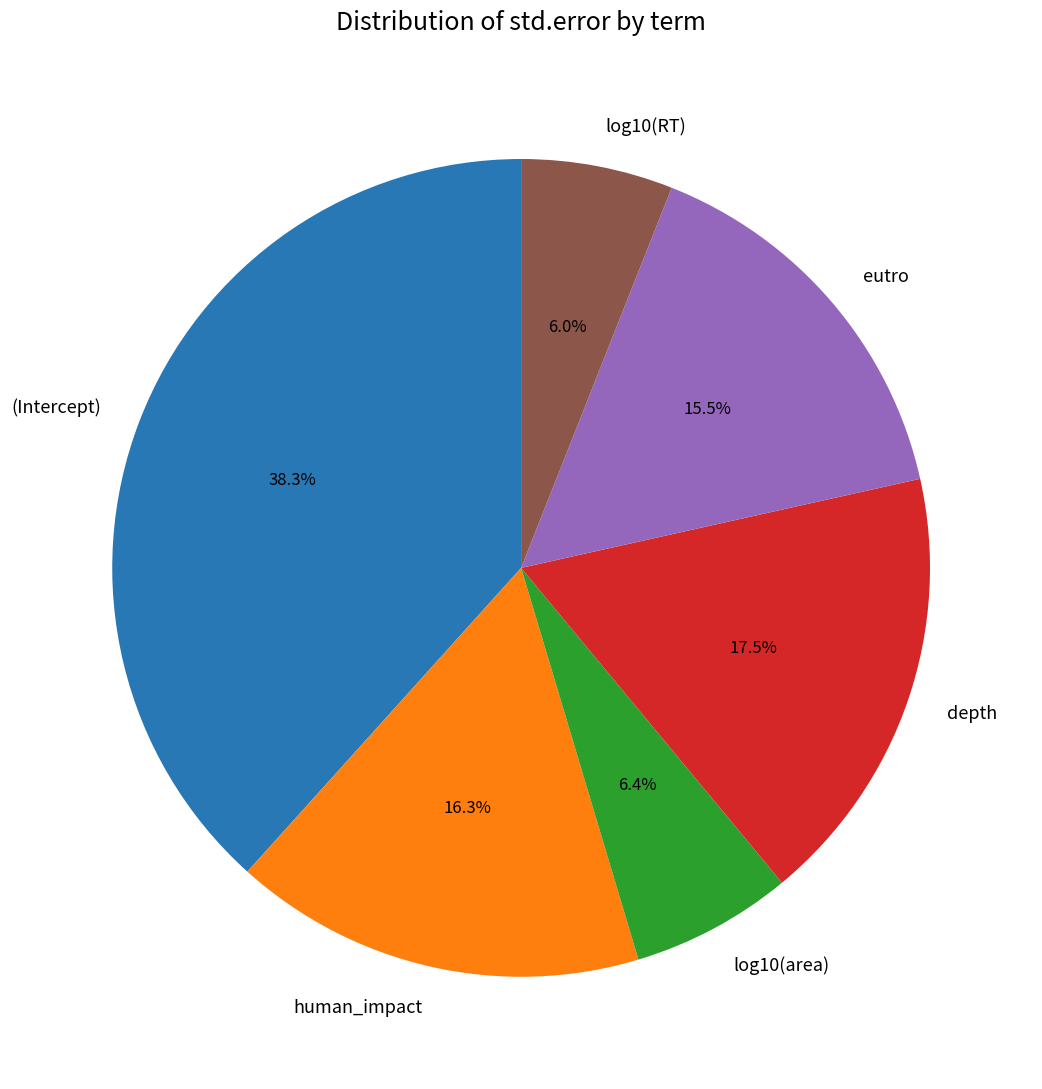

Is there a majority slice in this chart?

No